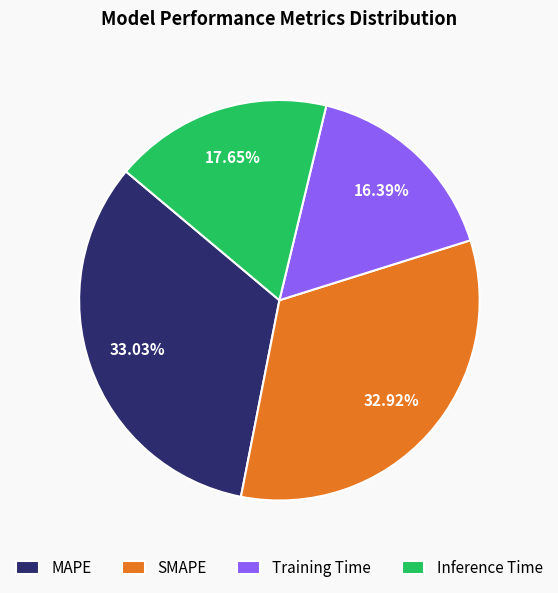

Combined, what portion of the pie is Inference Time and MAPE?

50.7%